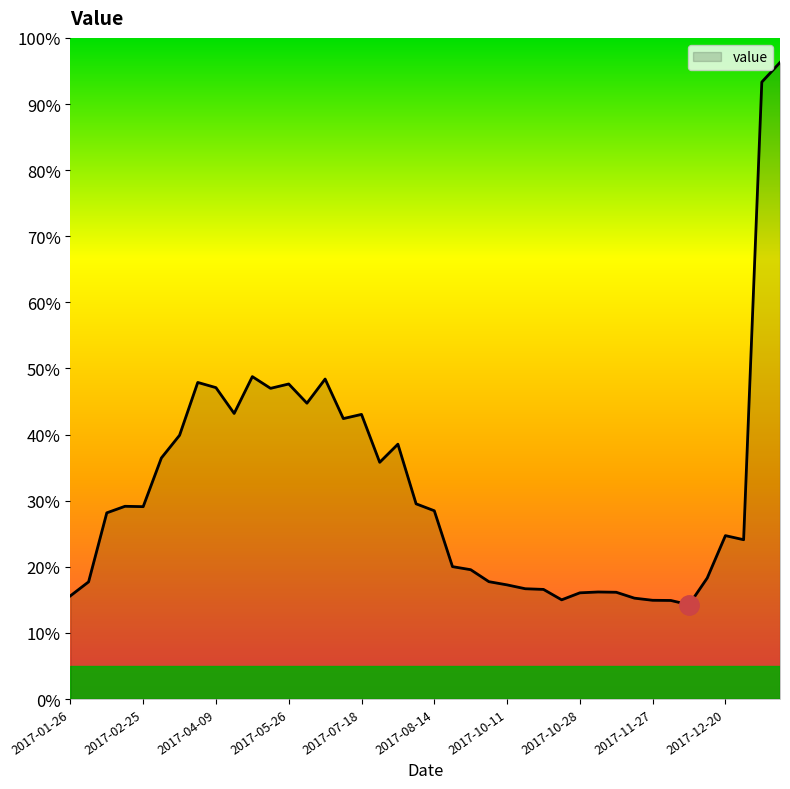

What is the difference between the maximum and minimum values?

82.0